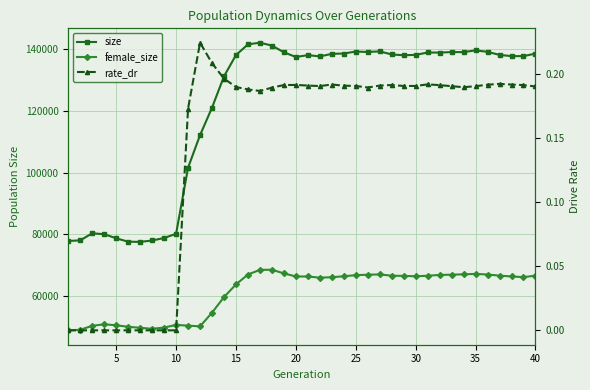

True or false: size and female_size intersect in this chart.

False